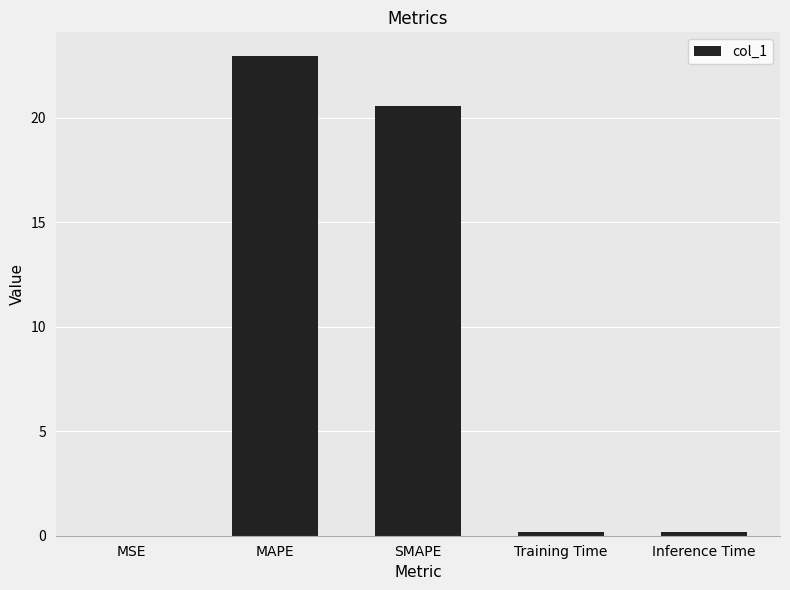

The chart shows a value of 10.2 at SMAPE. True or false?

False